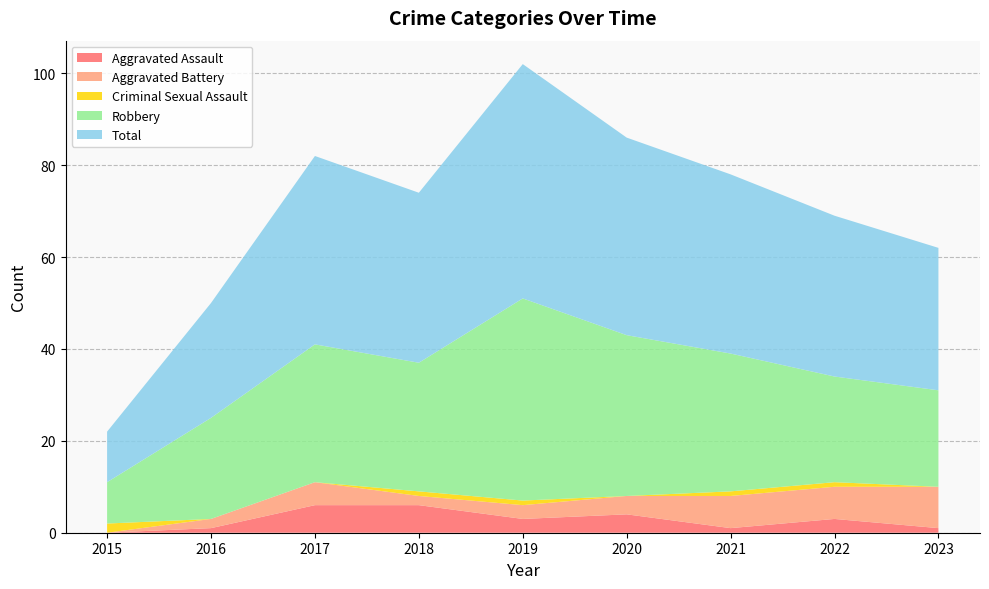

Reading left to right, transcribe all the data shown in this chart.

Aggravated Assault: 2015=0	2016=1	2017=6	2018=6	2019=3	2020=4	2021=1	2022=3	2023=1
Aggravated Battery: 2015=0	2016=2	2017=5	2018=2	2019=3	2020=4	2021=7	2022=7	2023=9
Criminal Sexual Assault: 2015=2	2016=0	2017=0	2018=1	2019=1	2020=0	2021=1	2022=1	2023=0
Robbery: 2015=9	2016=22	2017=30	2018=28	2019=44	2020=35	2021=30	2022=23	2023=21
Total: 2015=11	2016=25	2017=41	2018=37	2019=51	2020=43	2021=39	2022=35	2023=31